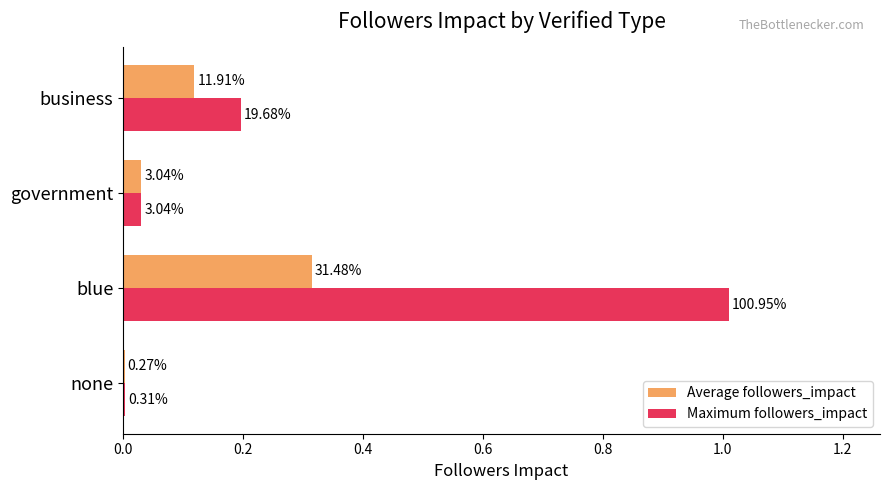

What are all the series names shown in the legend?

Average followers_impact, Maximum followers_impact